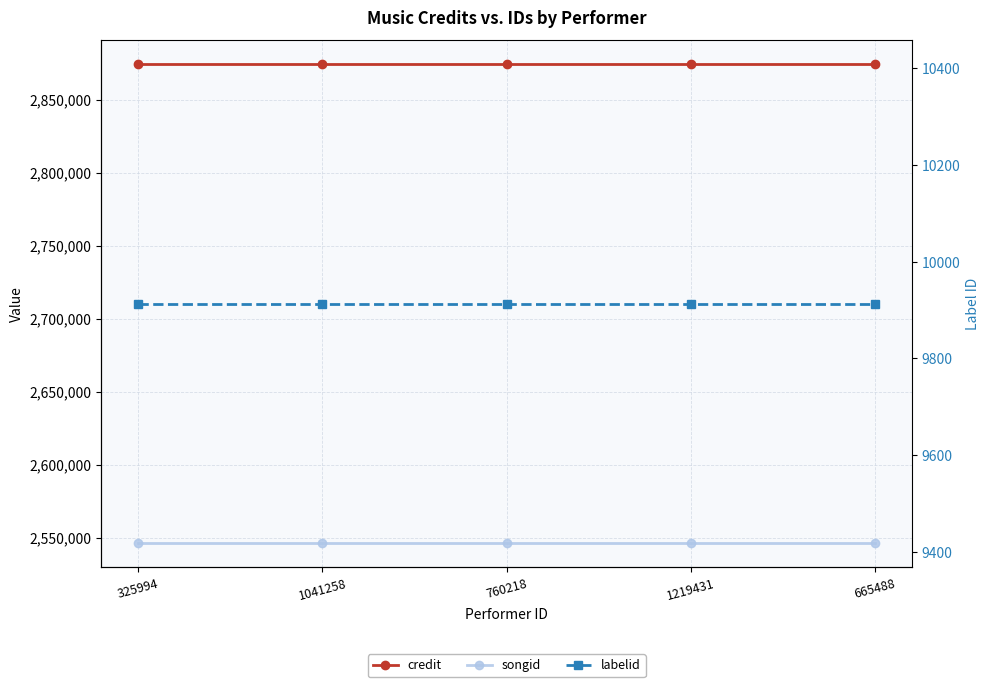

Does the chart have visible grid lines?

Yes